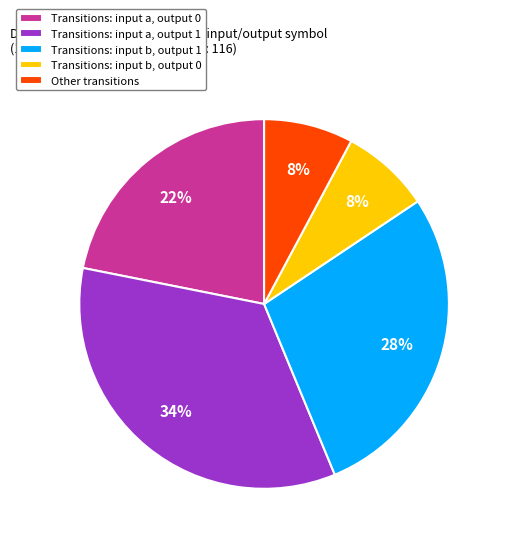

To the nearest percent, what is the average slice percentage?

20%